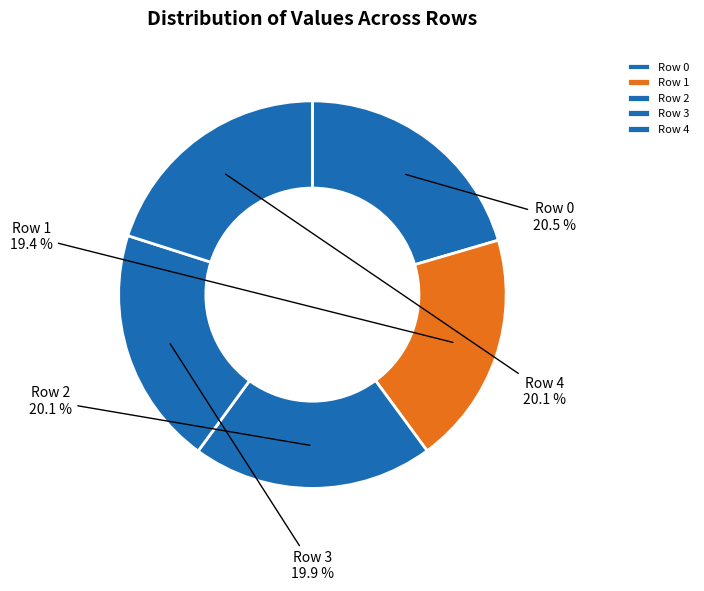

How many slices are in this pie chart?

5